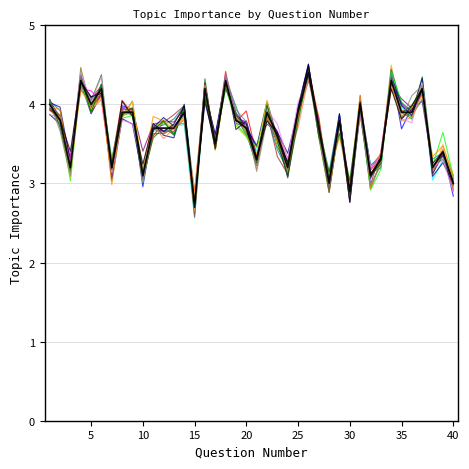

What is the maximum value shown in the chart?

4.4